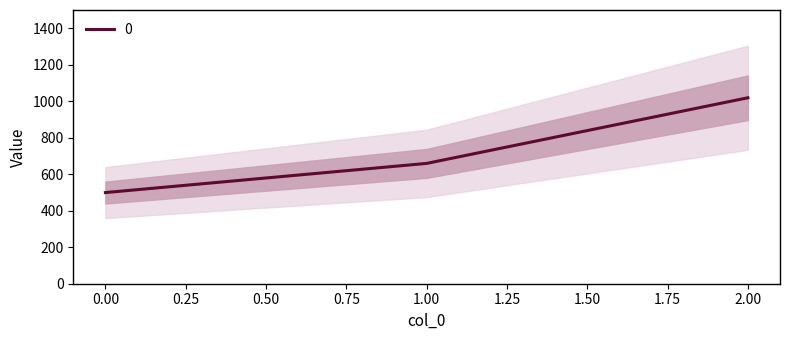

Reading right to left, transcribe all the data shown in this chart.

1020	660	500